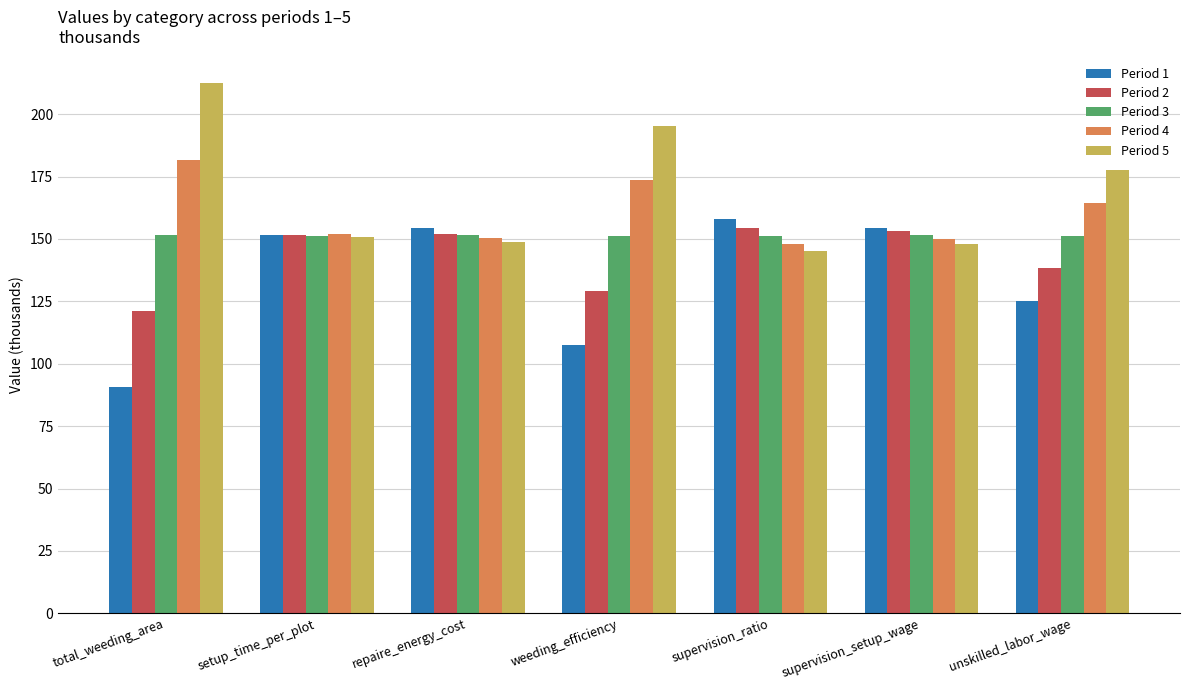

What is the difference between the highest and lowest values at unskilled_labor_wage?

52.2